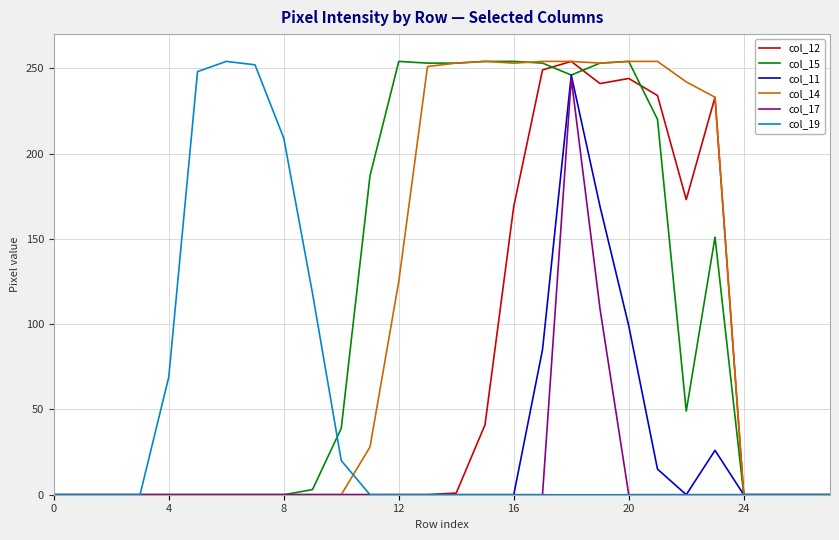

What is the sum of all col_19 values?

1170